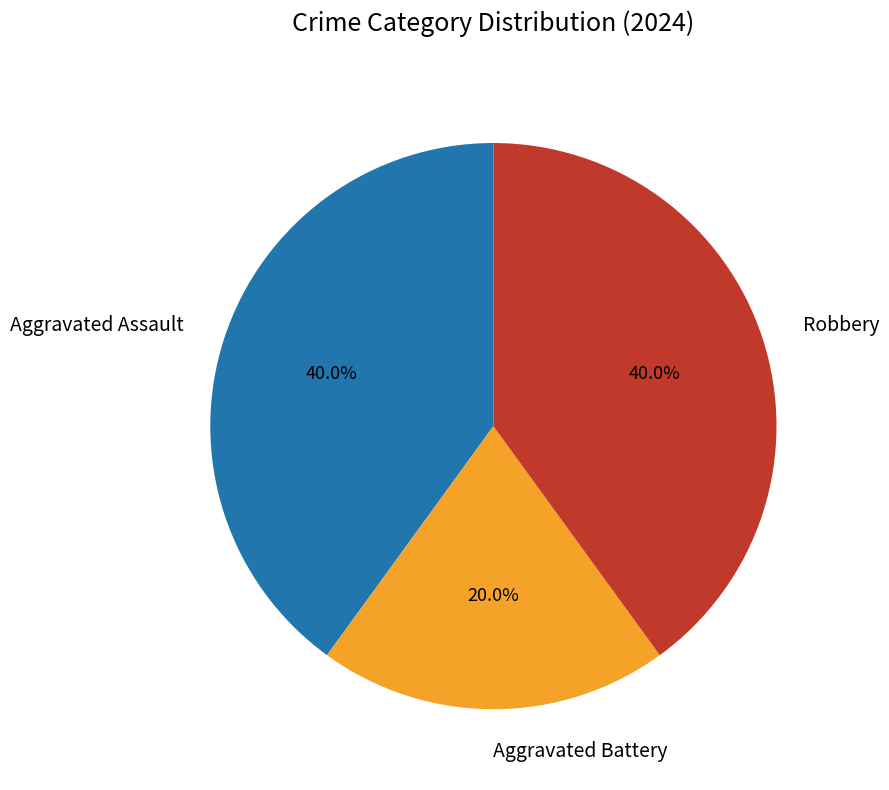

Between Aggravated Battery and Robbery, which is larger?

Robbery